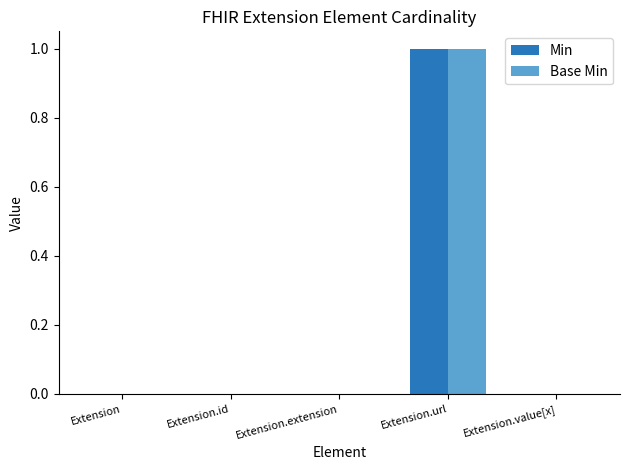

Count the number of categories in the chart.

5